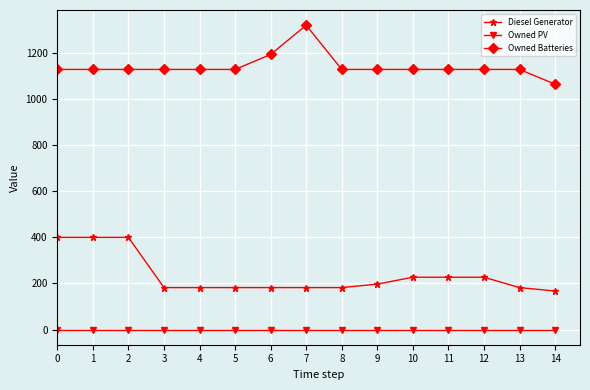

At 11, list the series in order from largest to smallest.

Owned Batteries, Diesel Generator, Owned PV